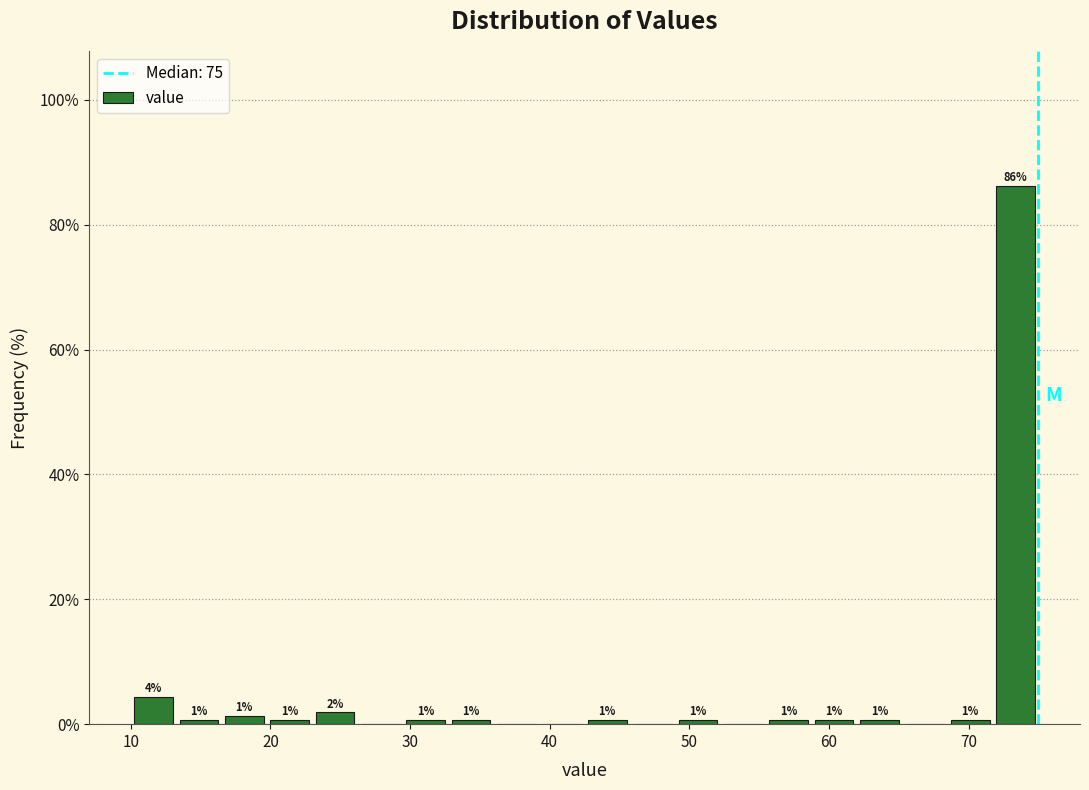

Around what value on the x-axis is the tallest bar? Give the approximate position of its centre, as read against the axis.

73